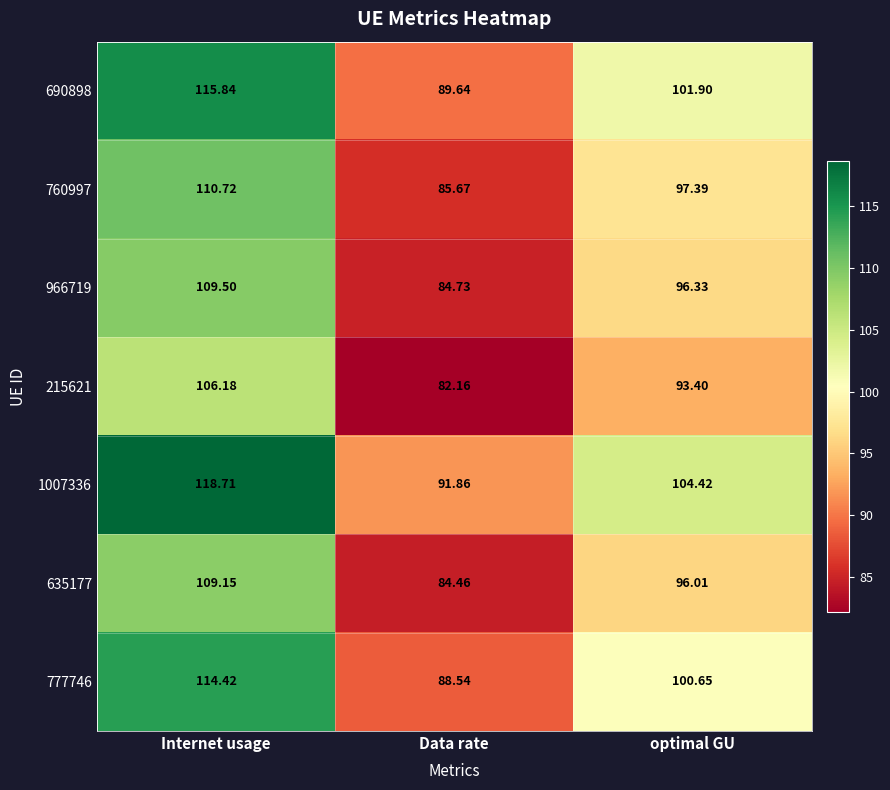

At which label does 966719 first exceed 96?

Internet usage